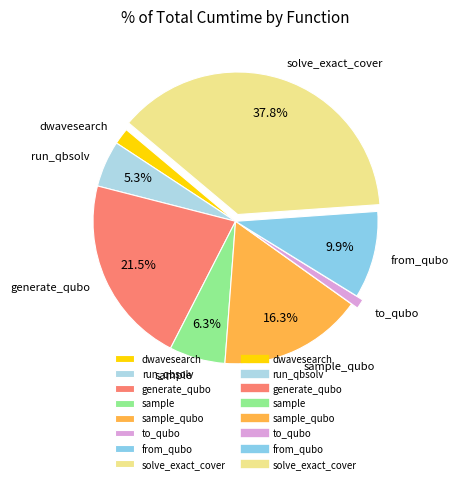

Combined, do to_qubo and sample account for over 50%?

No